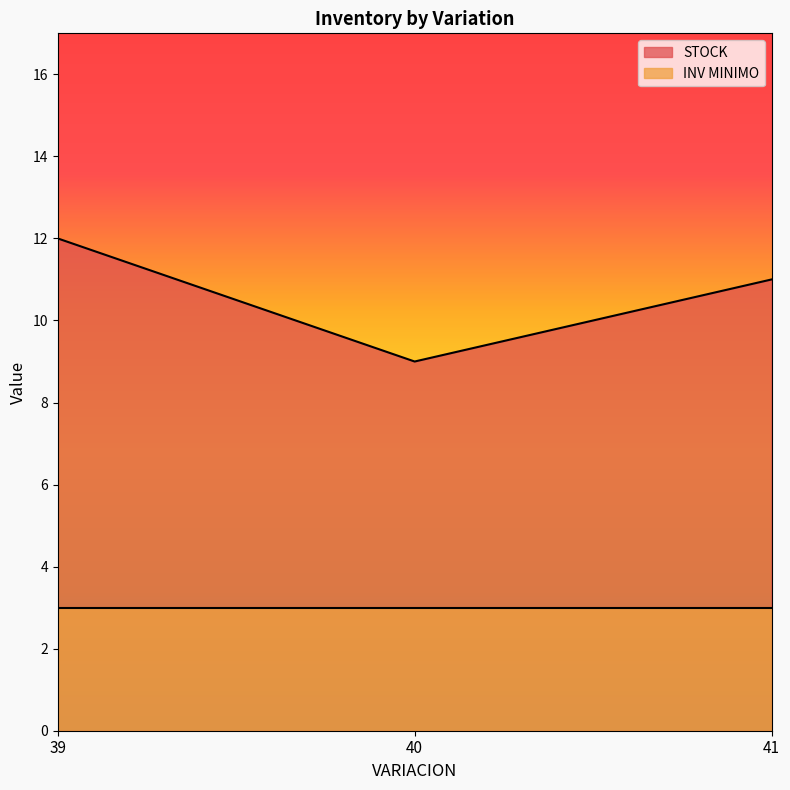

Approximately how many times larger is the value at 41 compared to 39?

0.9